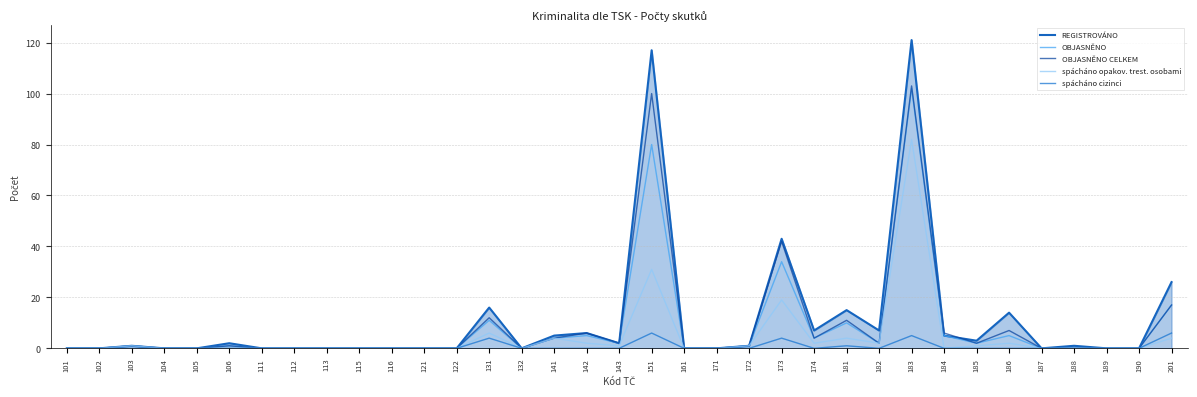

What is the average value of the spácháno cizinci series?

1